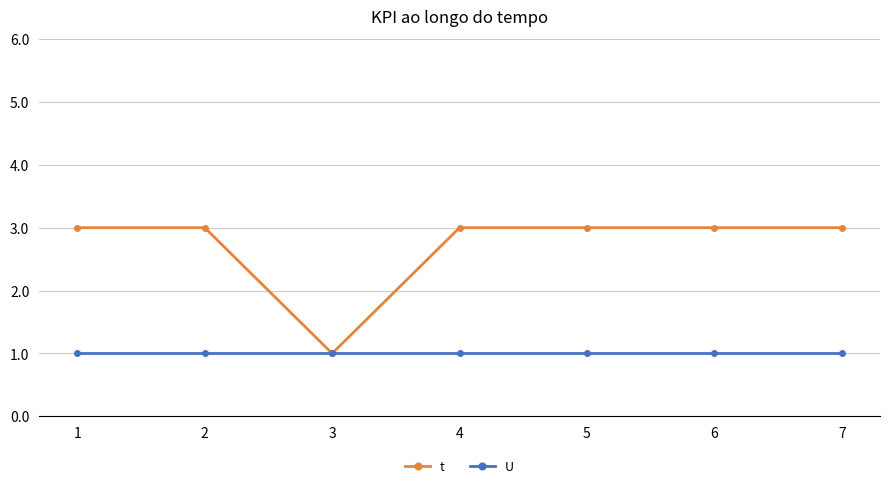

Rank the series by their average value, from lowest to highest.

U, t